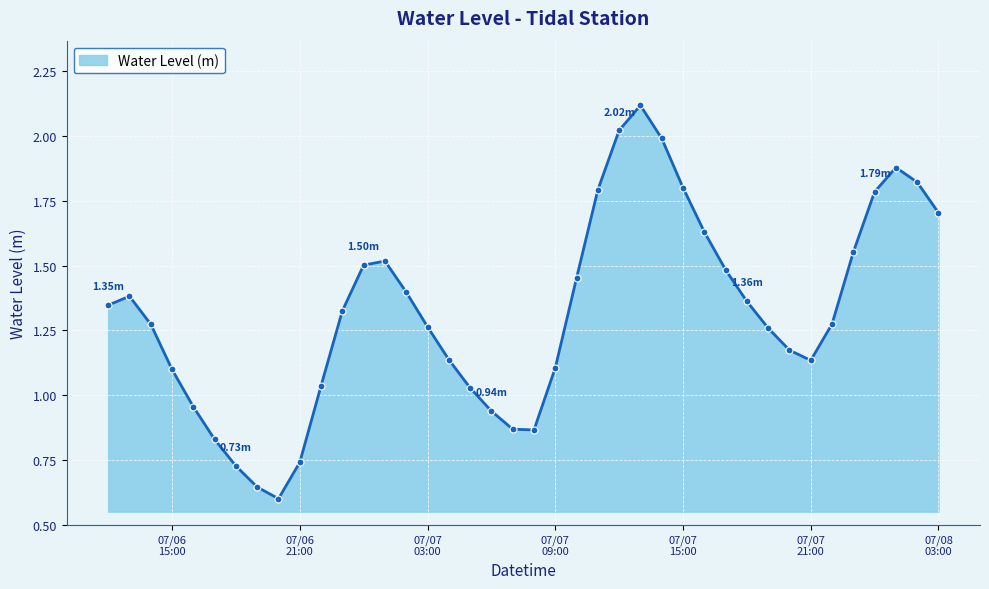

True or false: the data has more than 1 interior local peaks.

True